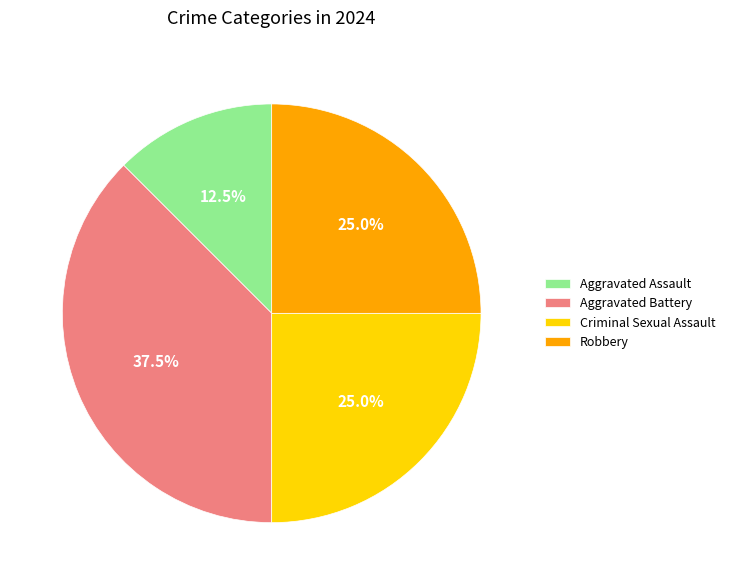

To the nearest percent, what is the average slice percentage?

25%